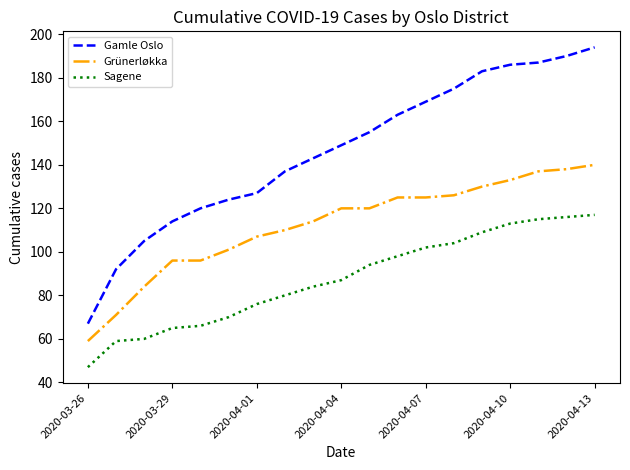

True or false: Grünerløkka and Sagene intersect in this chart.

False